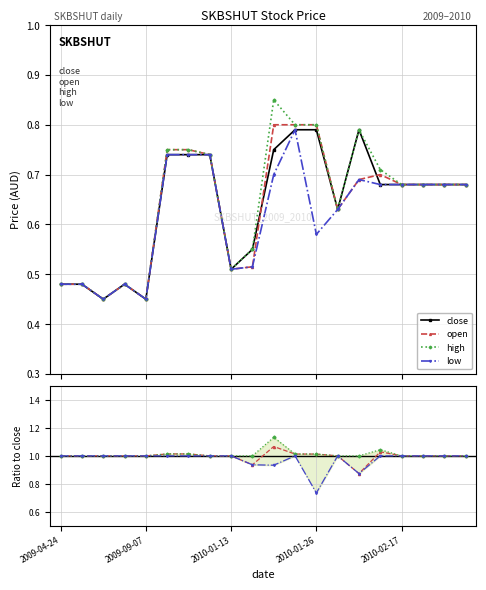

What position from the right is 2010-02-17?

4